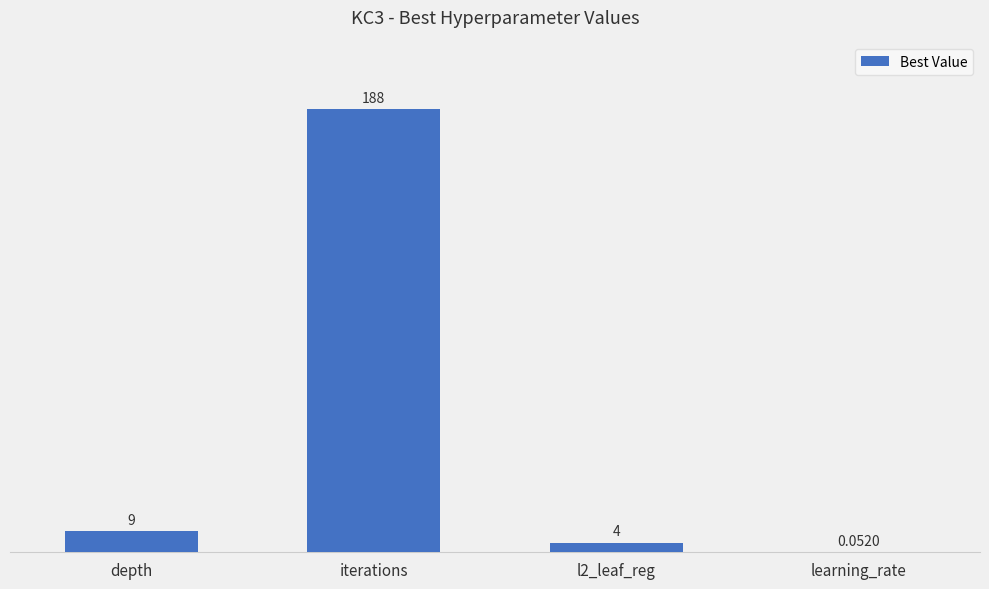

What is the ratio of the value at l2_leaf_reg to the value at depth?

0.4